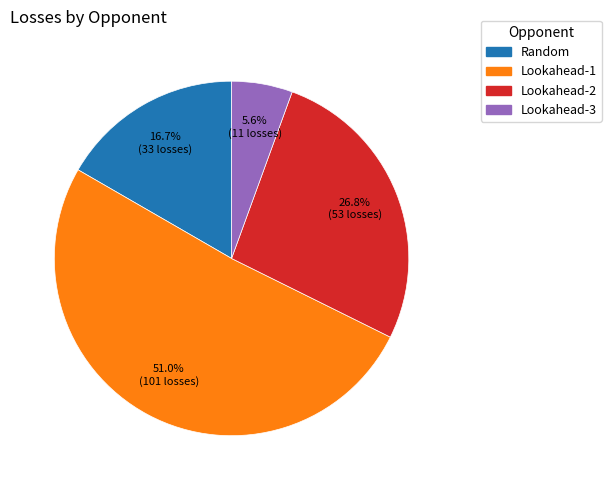

What is the smallest slice in the pie chart?

Lookahead-3